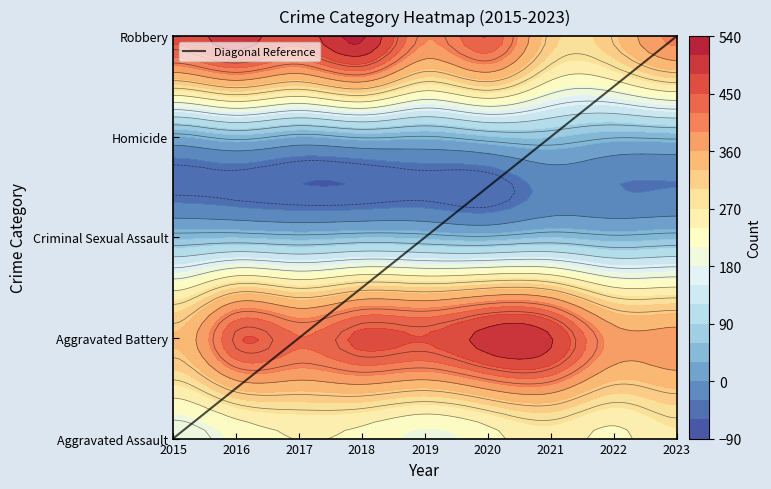

The Aggravated Battery series shows 721 at 2020. True or false?

False